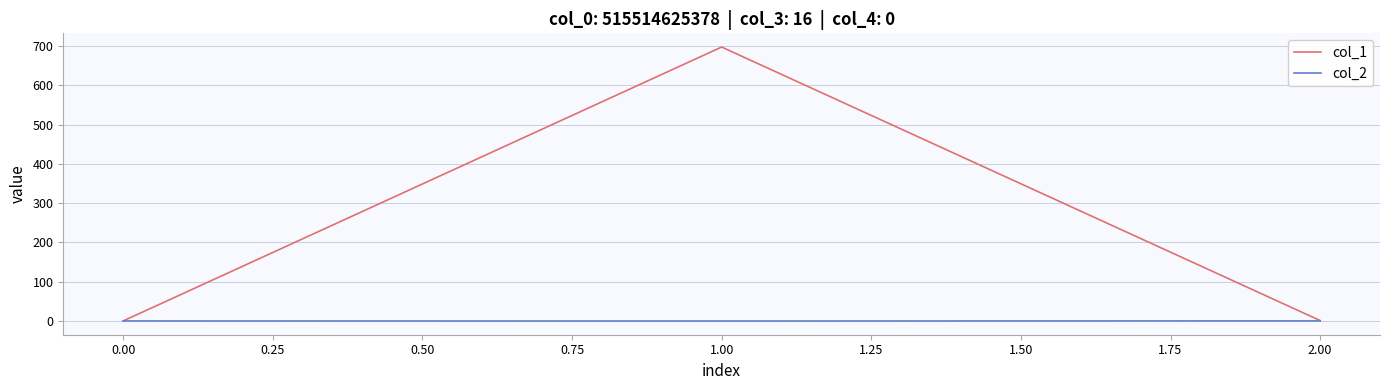

Rank the series by their average value, from highest to lowest.

col_1, col_2